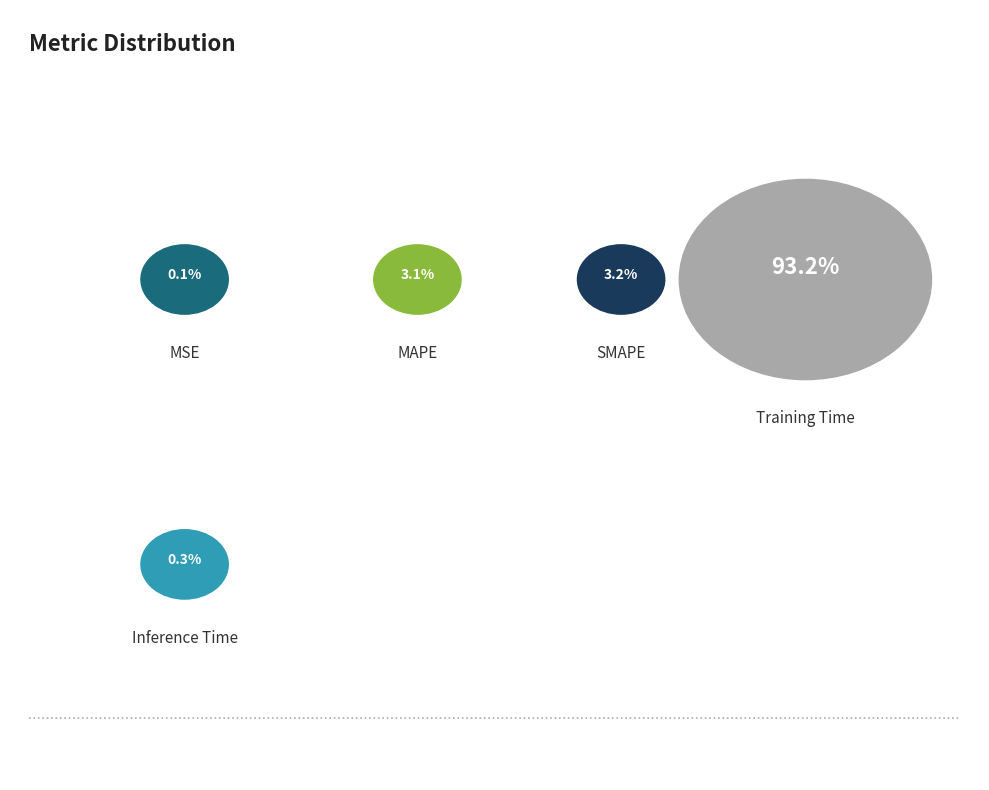

How much of the chart is everything except SMAPE?

96.8%